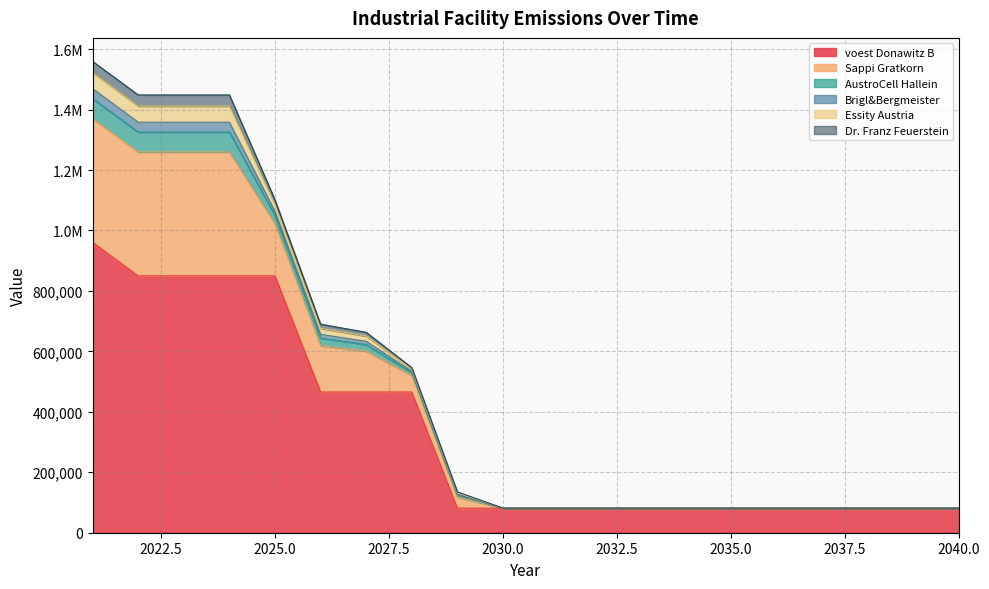

Reading left to right, list all the values displayed in this chart.

voest Donawitz B: 2021=960633.3	2022=849791.0	2023=849791.0	2024=849791.0	2025=849791.0	2026=465537.7	2027=465537.7	2028=465537.7	2029=81284.4	2030=81284.4	2031=81284.4	2032=81284.4	2033=81284.4	2034=81284.4	2035=81284.4	2036=81284.4	2037=81284.4	2038=81284.4	2039=81284.4	2040=81284.4
Sappi Gratkorn: 2021=410000.0	2022=410000.0	2023=410000.0	2024=410000.0	2025=172200.0	2026=153750.0	2027=135300.0	2028=55350.0	2029=36900.0	2030=0.0	2031=0.0	2032=0.0	2033=0.0	2034=0.0	2035=0.0	2036=0.0	2037=0.0	2038=0.0	2039=0.0	2040=0.0
AustroCell Hallein: 2021=65600.0	2022=65600.0	2023=65600.0	2024=65600.0	2025=27552.0	2026=24600.0	2027=21648.0	2028=8856.0	2029=5904.0	2030=0.0	2031=0.0	2032=0.0	2033=0.0	2034=0.0	2035=0.0	2036=0.0	2037=0.0	2038=0.0	2039=0.0	2040=0.0
Brigl&Bergmeister: 2021=32800.0	2022=32800.0	2023=32800.0	2024=32800.0	2025=13776.0	2026=12300.0	2027=10824.0	2028=4428.0	2029=2952.0	2030=0.0	2031=0.0	2032=0.0	2033=0.0	2034=0.0	2035=0.0	2036=0.0	2037=0.0	2038=0.0	2039=0.0	2040=0.0
Essity Austria: 2021=53300.0	2022=53300.0	2023=53300.0	2024=53300.0	2025=22386.0	2026=19987.5	2027=17589.0	2028=7195.5	2029=4797.0	2030=0.0	2031=0.0	2032=0.0	2033=0.0	2034=0.0	2035=0.0	2036=0.0	2037=0.0	2038=0.0	2039=0.0	2040=0.0
Dr. Franz Feuerstein: 2021=36900.0	2022=36900.0	2023=36900.0	2024=36900.0	2025=15498.0	2026=13837.5	2027=12177.0	2028=4981.5	2029=3321.0	2030=0.0	2031=0.0	2032=0.0	2033=0.0	2034=0.0	2035=0.0	2036=0.0	2037=0.0	2038=0.0	2039=0.0	2040=0.0